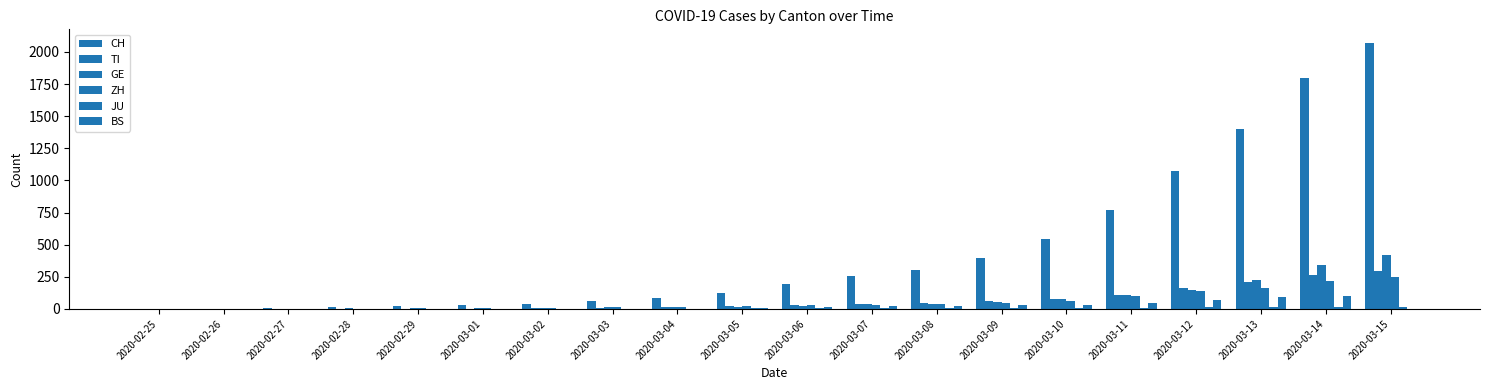

At which category is the sum across all series the highest?

2020-03-15